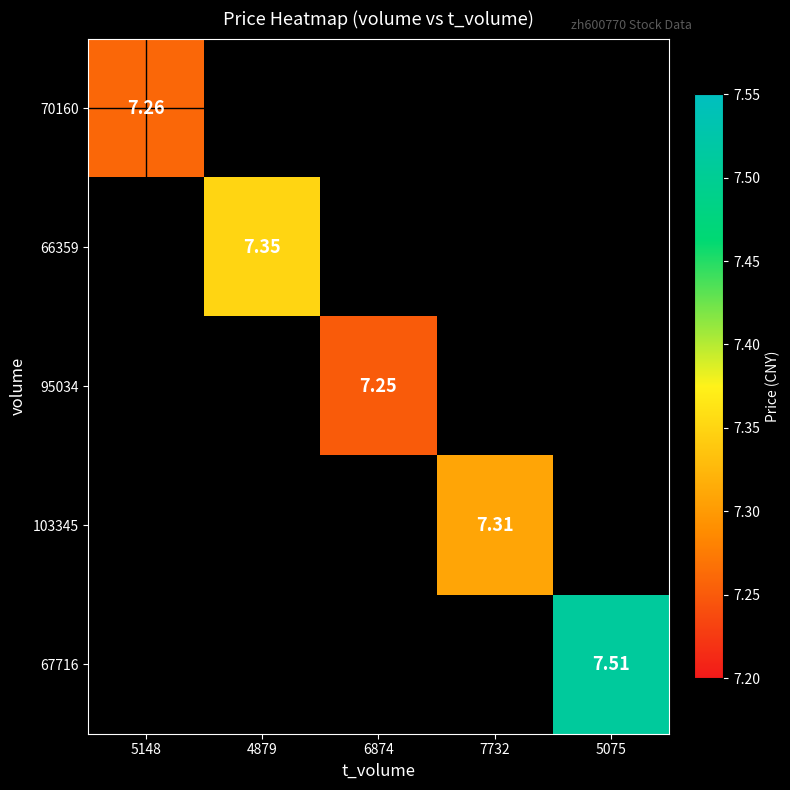

How many values in 95034 are above zero?

1